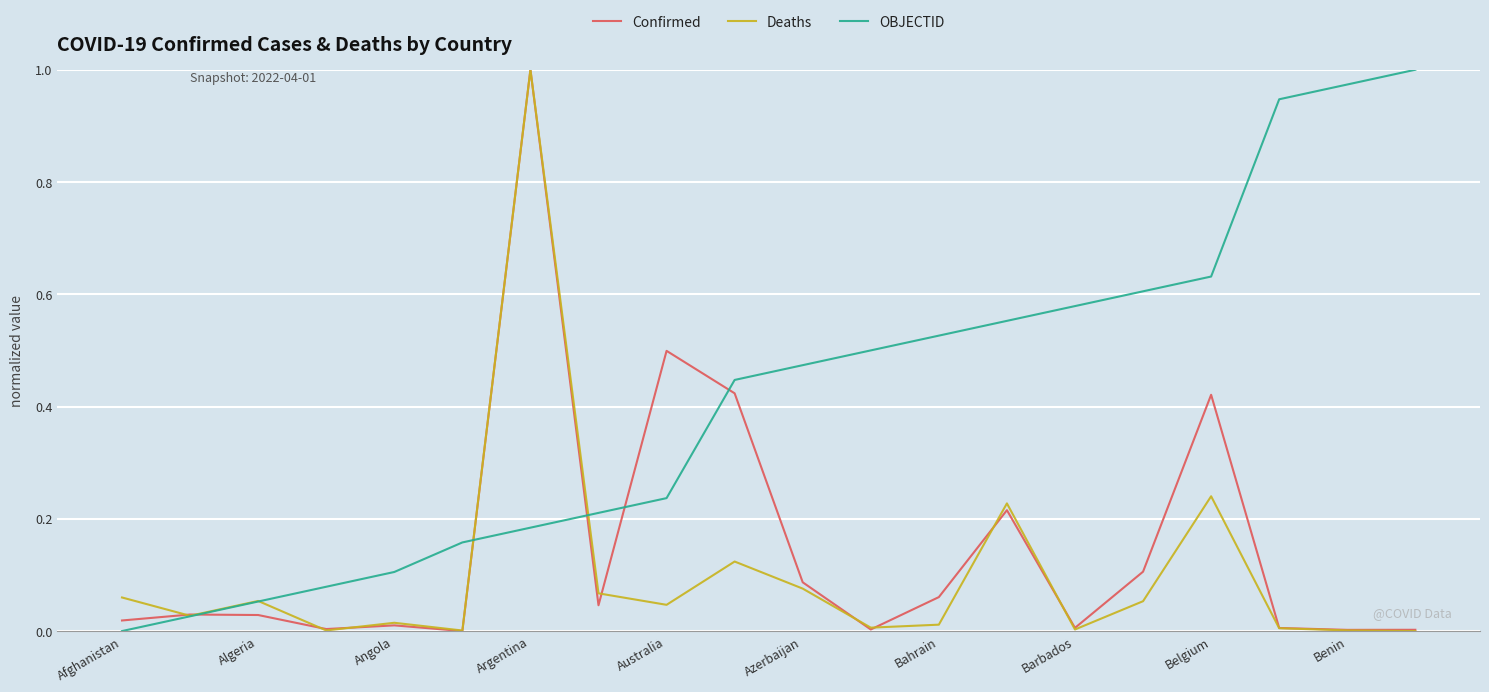

Rank the series by their average value, from highest to lowest.

OBJECTID, Confirmed, Deaths